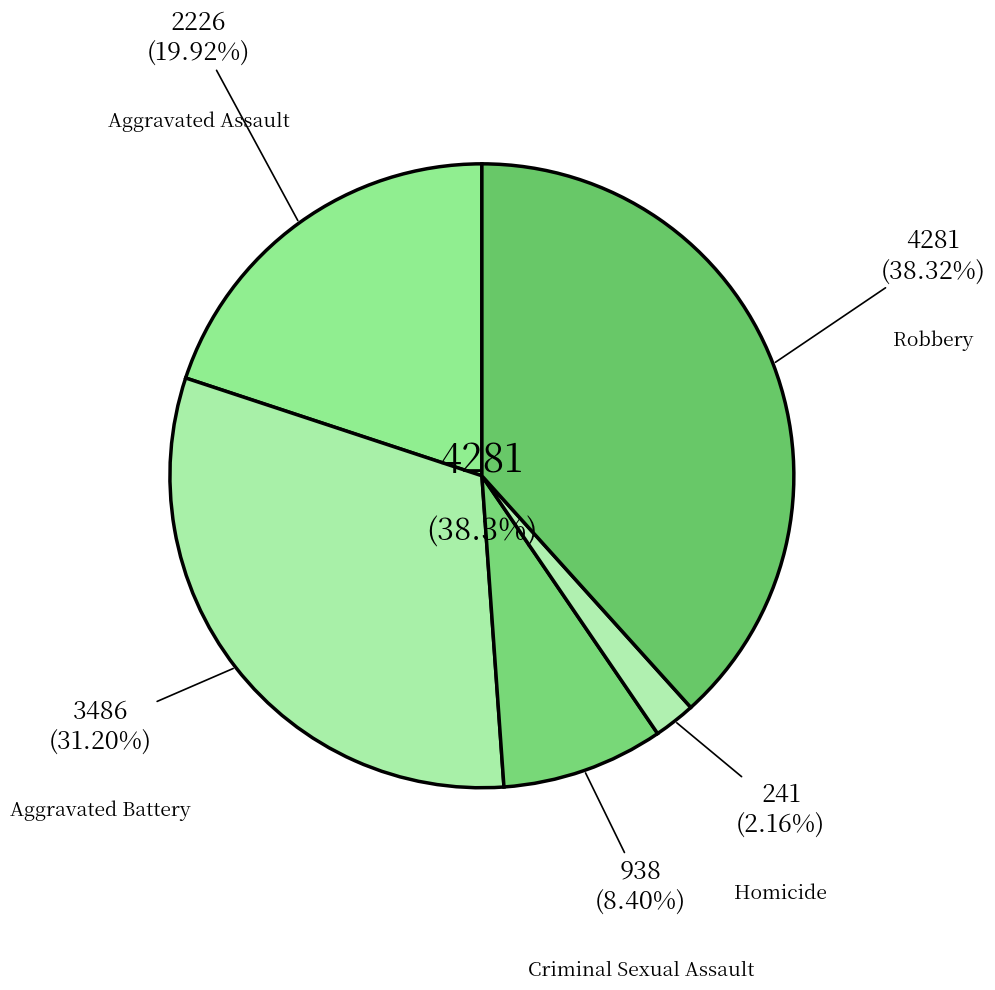

What is the change in value from Aggravated Battery to Criminal Sexual Assault?

-2548